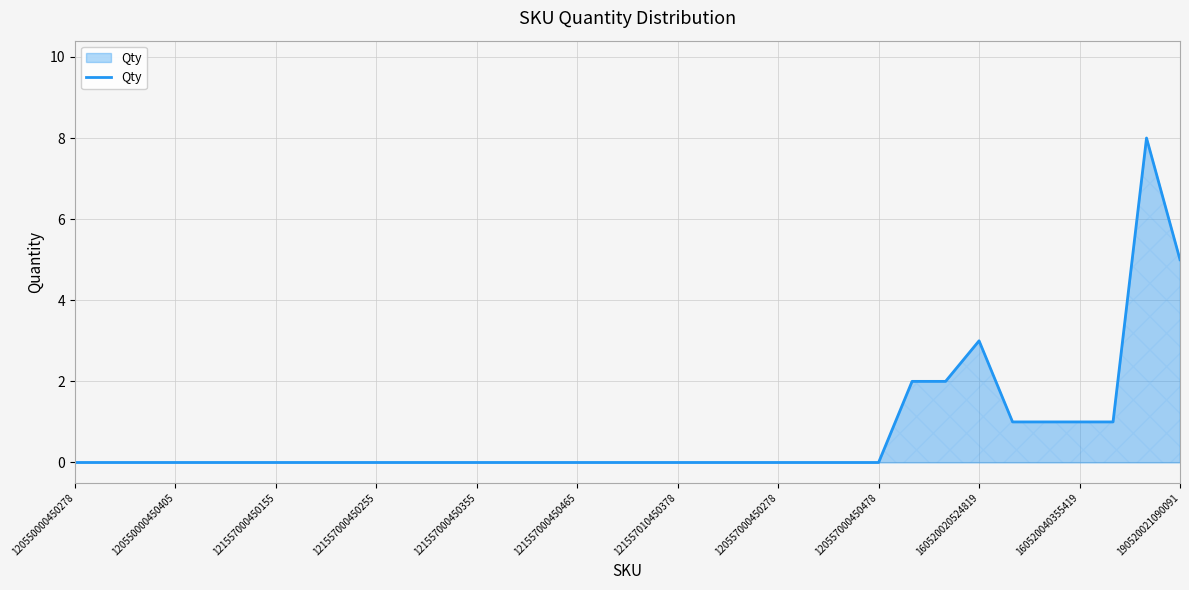

True or false: there are more than 0 points higher than both neighbors.

True